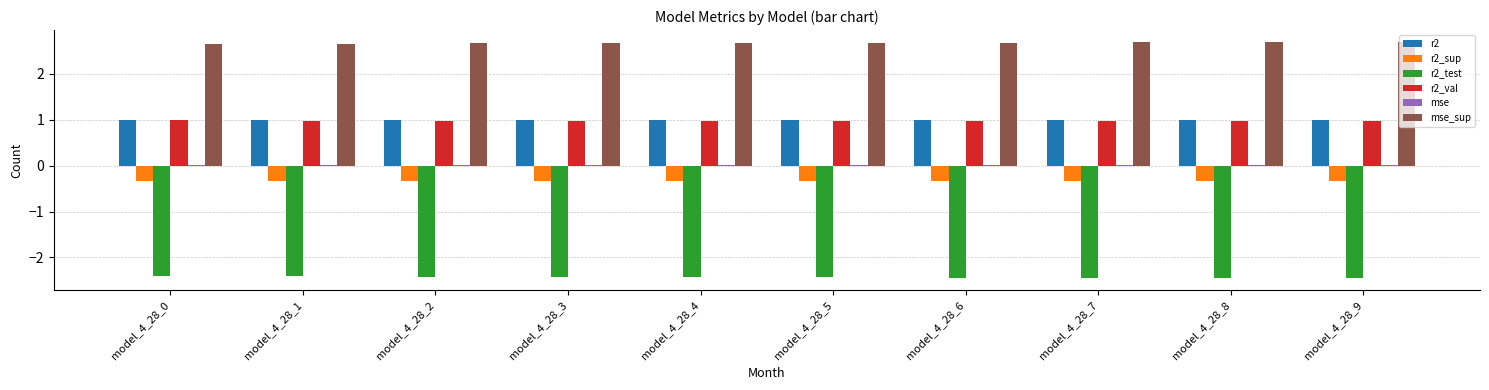

What is the maximum value shown in the chart?

2.7